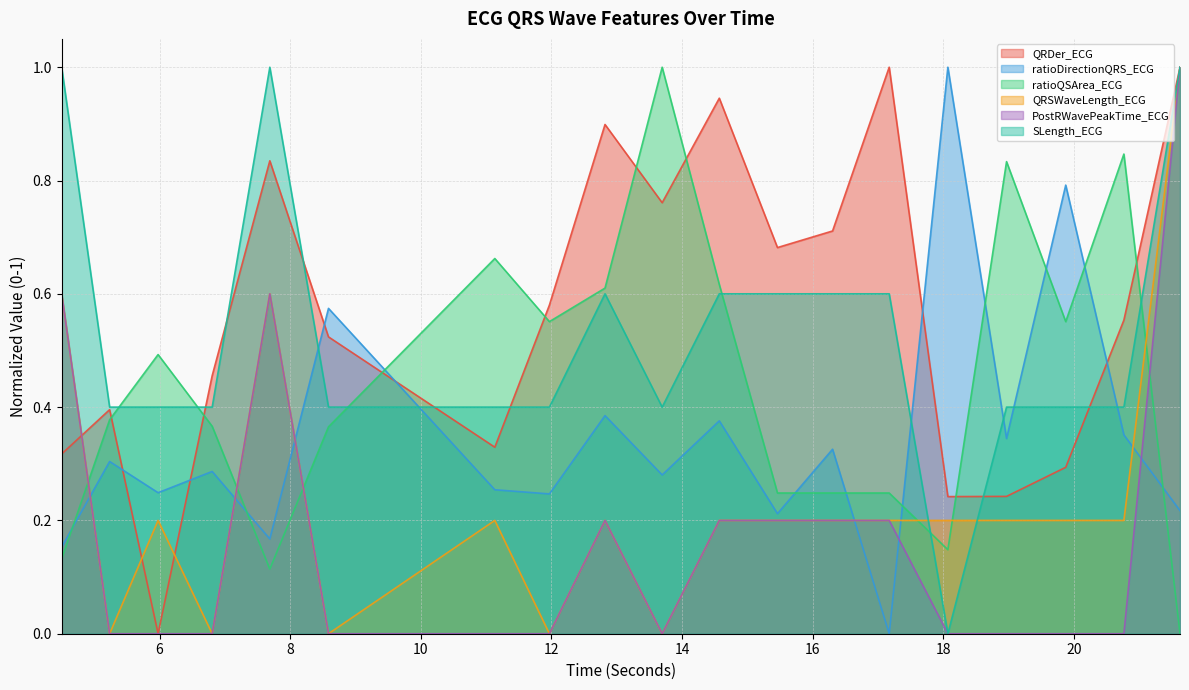

The ratioDirectionQRS_ECG series shows 0.2 at 4.5. True or false?

True